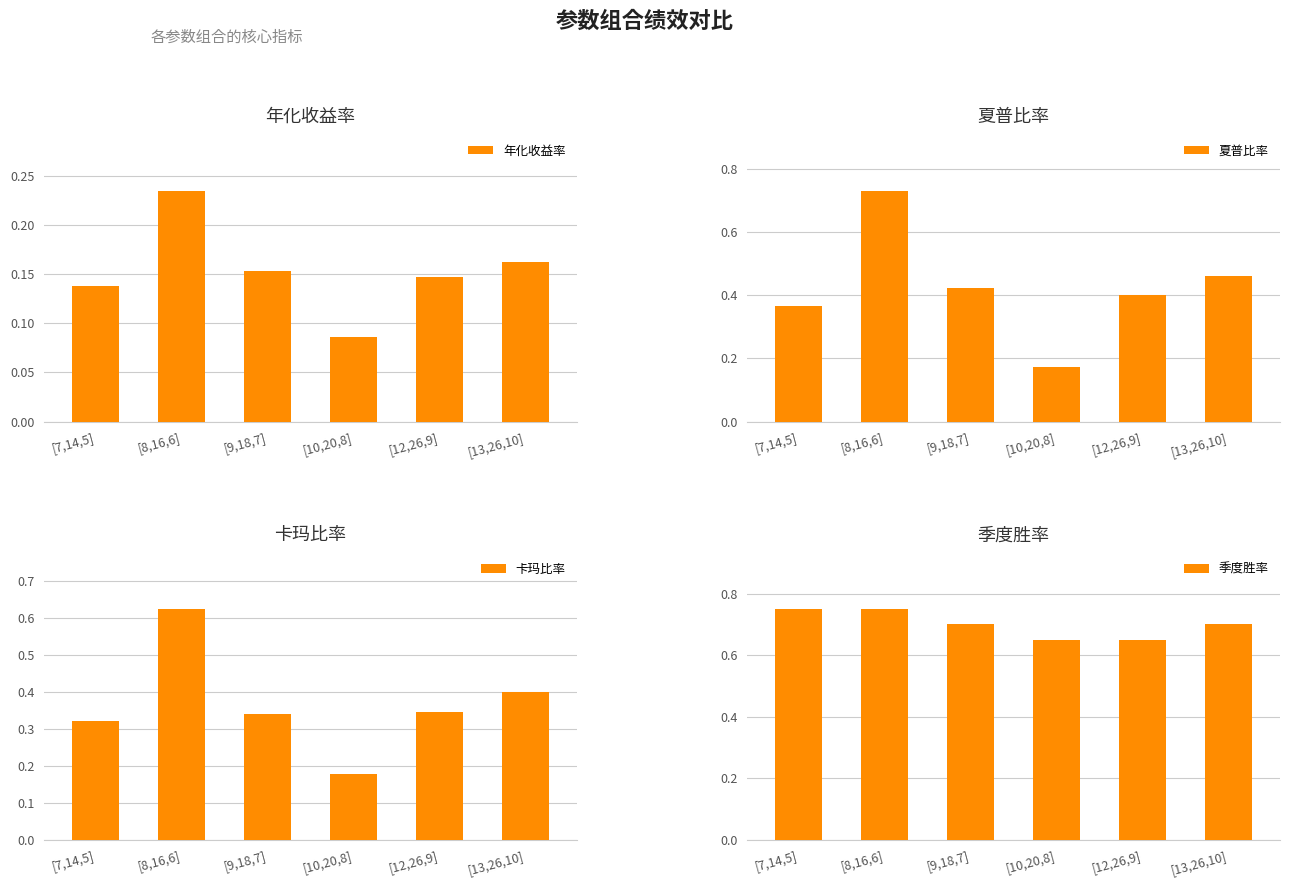

What is the difference between the maximum and minimum values in the 季度胜率 series?

0.1